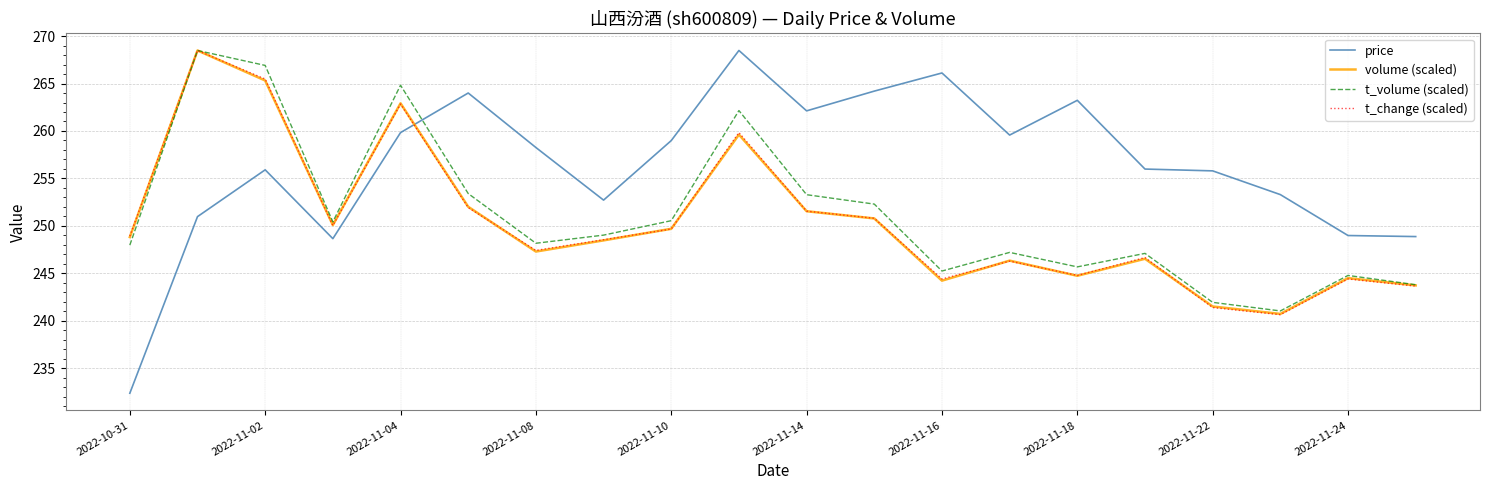

How many interior local valleys does the volume (scaled) series have?

5